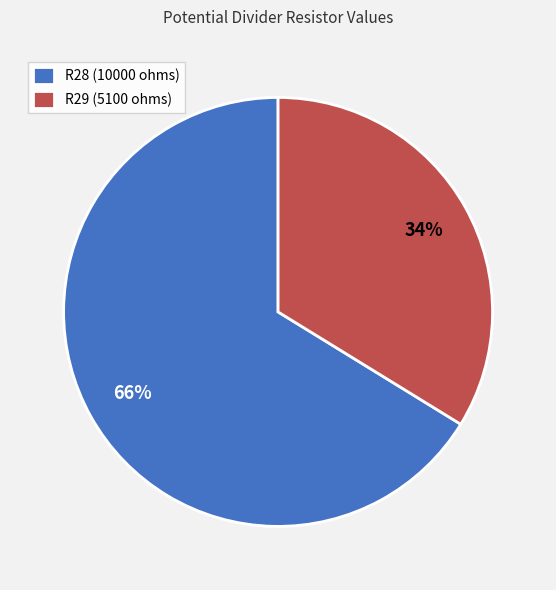

To the nearest percent, what is the difference between the R28 (10000 ohms) and R29 (5100 ohms) slice percentages?

32%